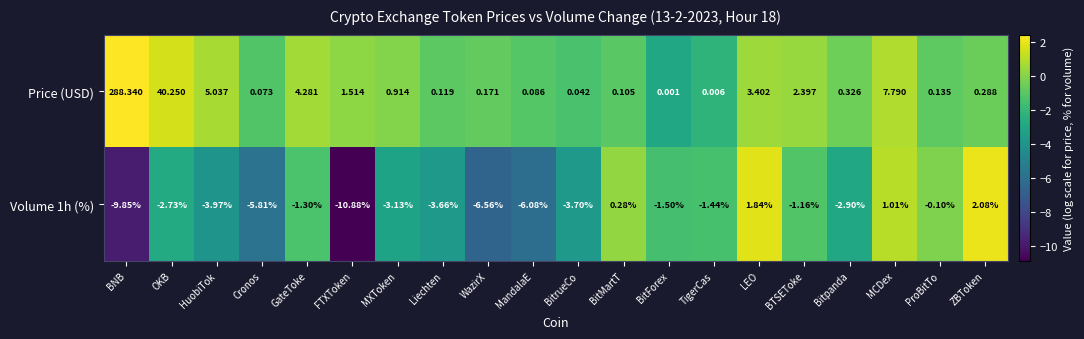

Which category has the highest value across all series?

BNB